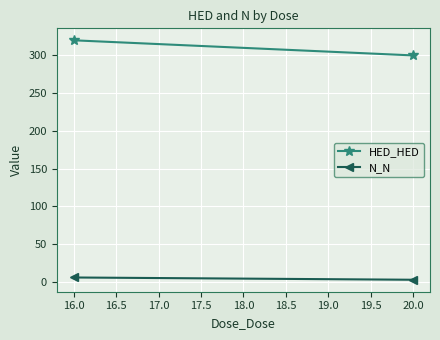

Which series has the widest spread of values?

HED_HED